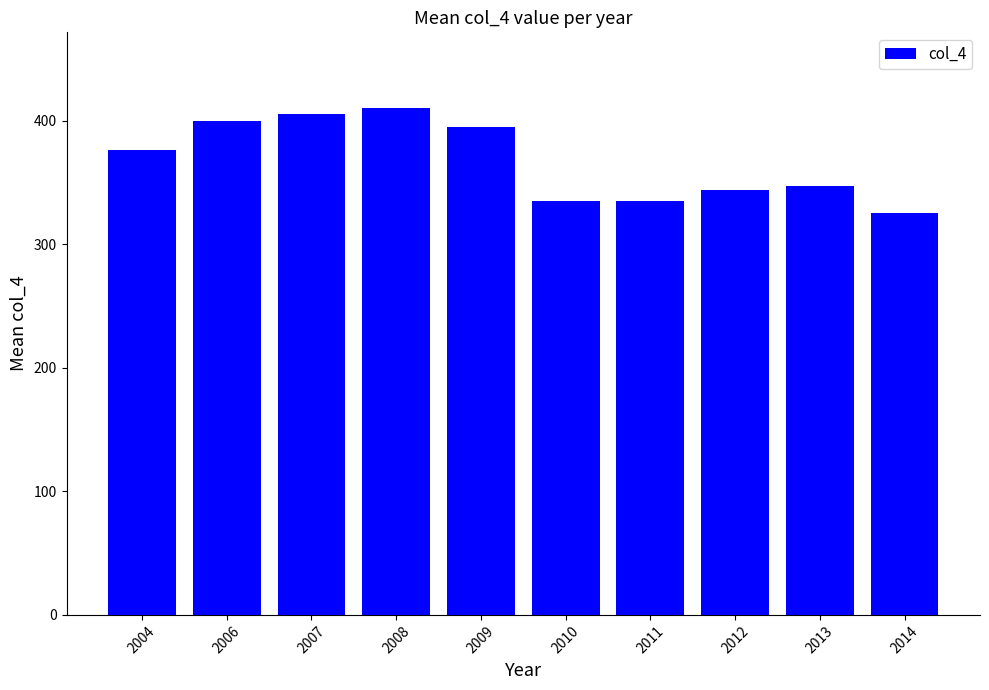

What is the average value?

367.1